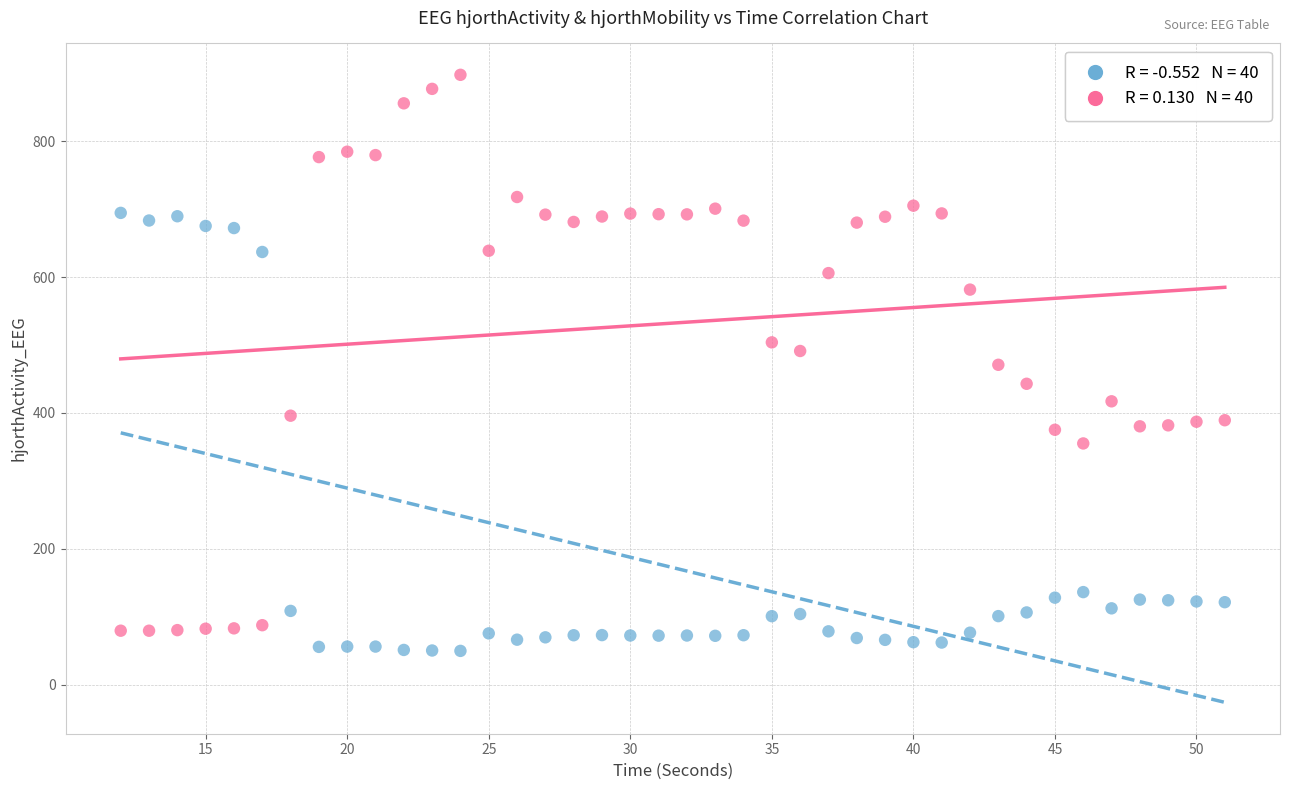

Across all data points, what is the range of X values (max minus min)?

39.0